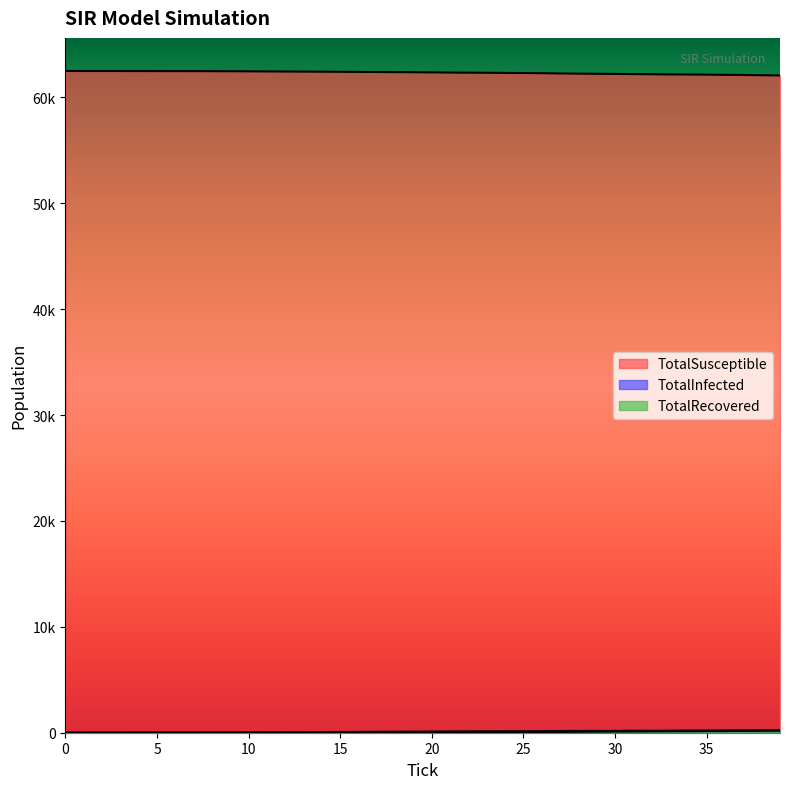

Is the value of TotalSusceptible at 37 greater than the value of TotalInfected at 31?

Yes